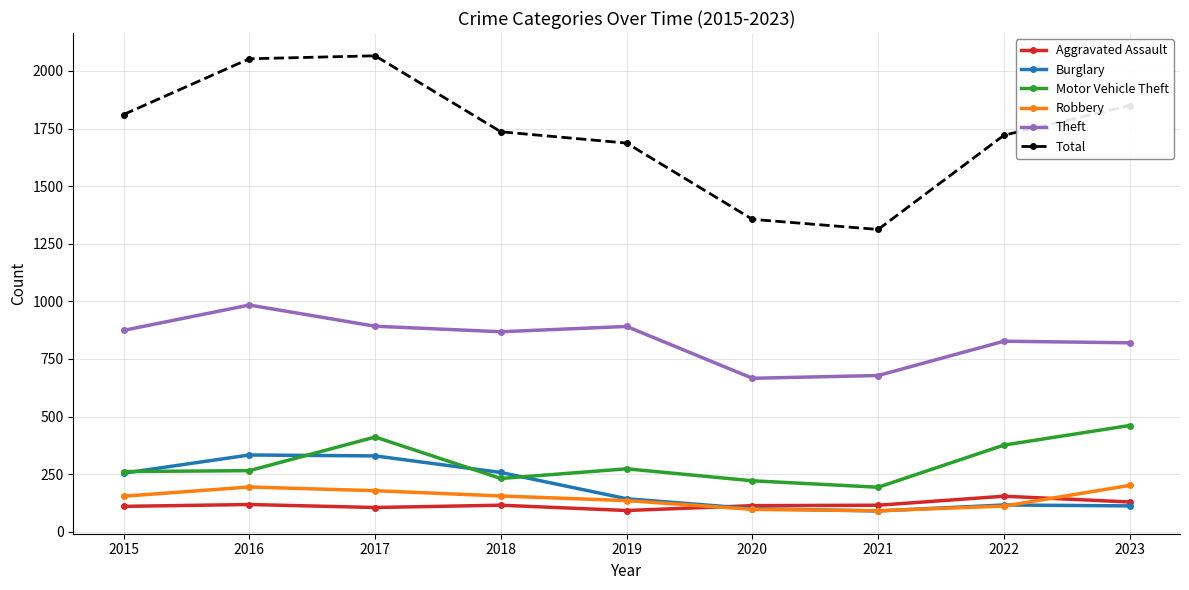

What are all the series names shown in the legend?

Aggravated Assault, Burglary, Motor Vehicle Theft, Robbery, Theft, Total